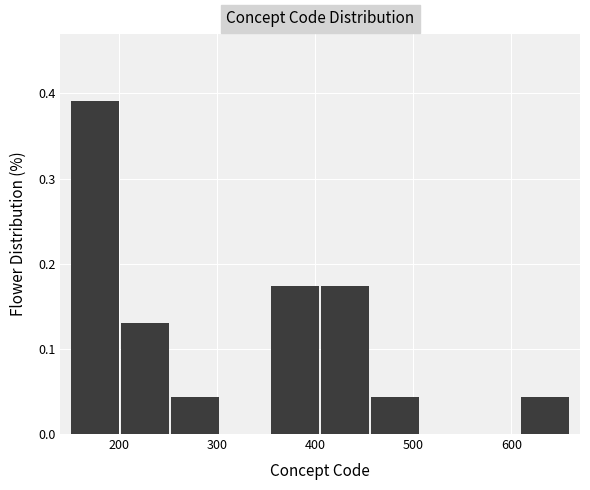

How tall is the bar that spans 456 to 507 on the x-axis? Neither the bar edges nor the heights are printed on the chart, so give them approximately, as read against the axes.

0.04